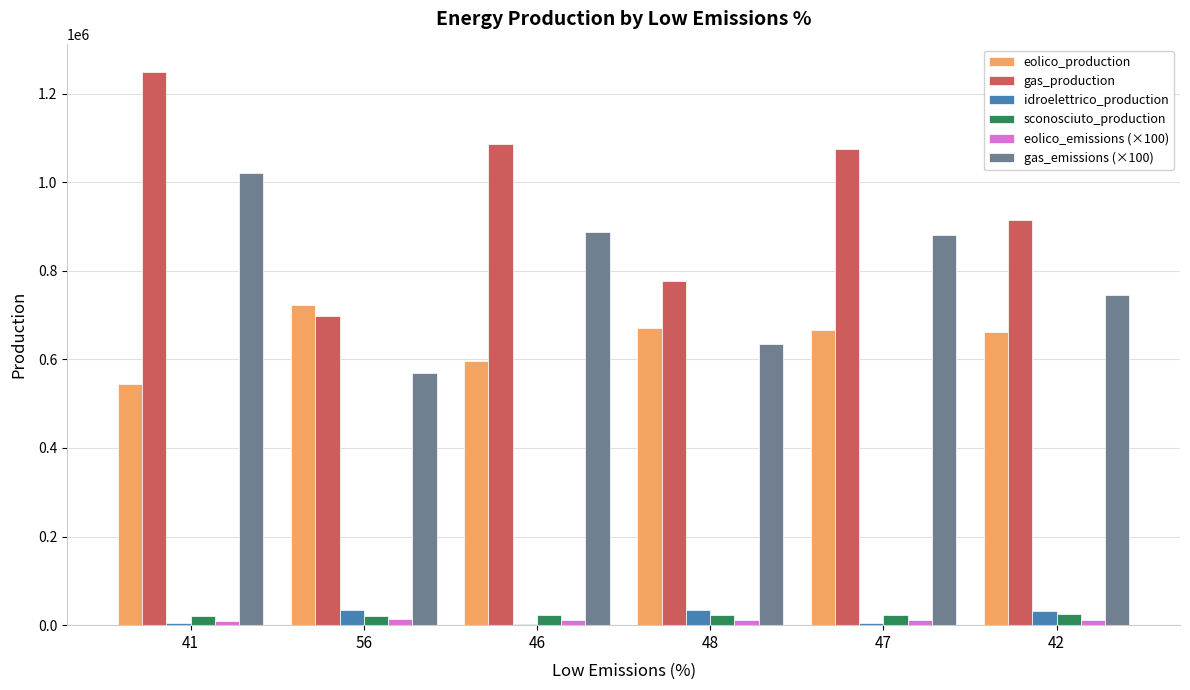

At which category is the sum across all series the highest?

41